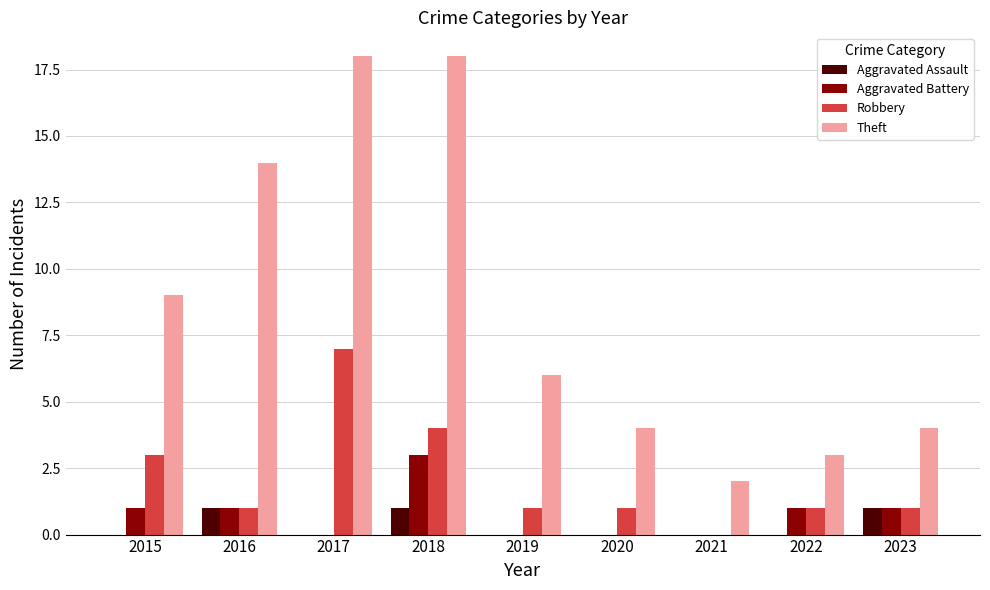

What is the total value across all series at 2021?

2